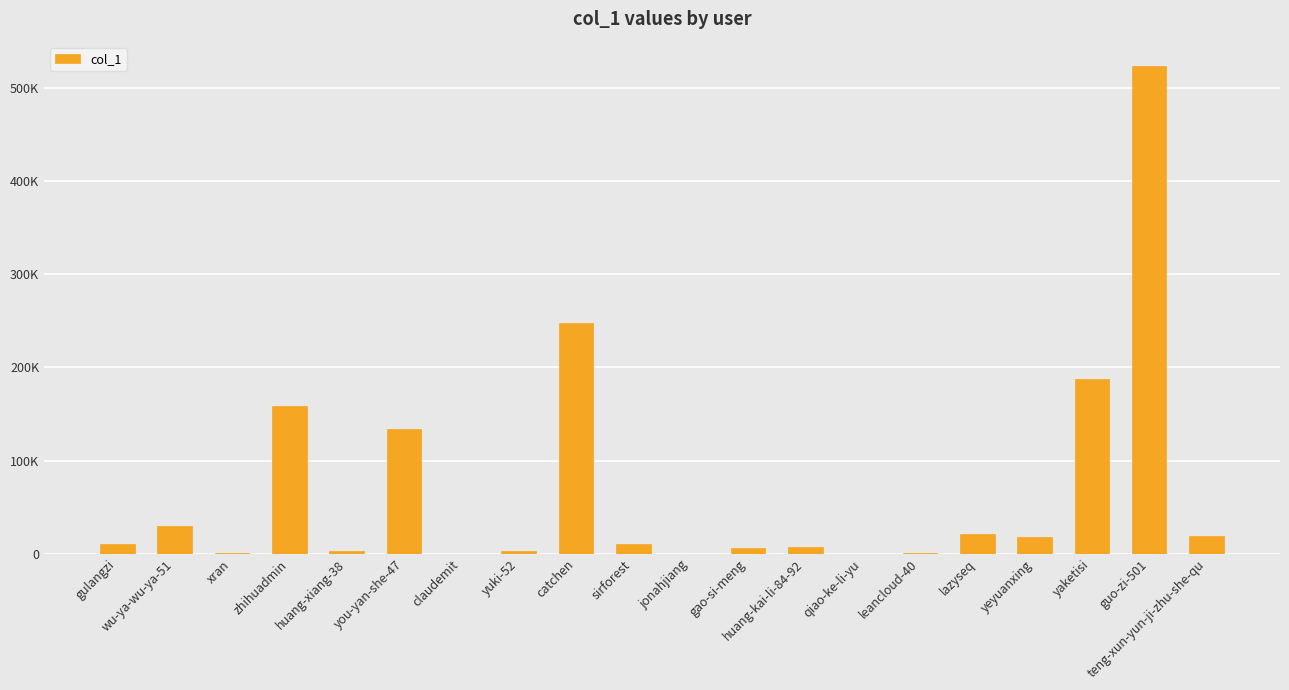

Is it true that the value at yuki-52 is 4829?

False